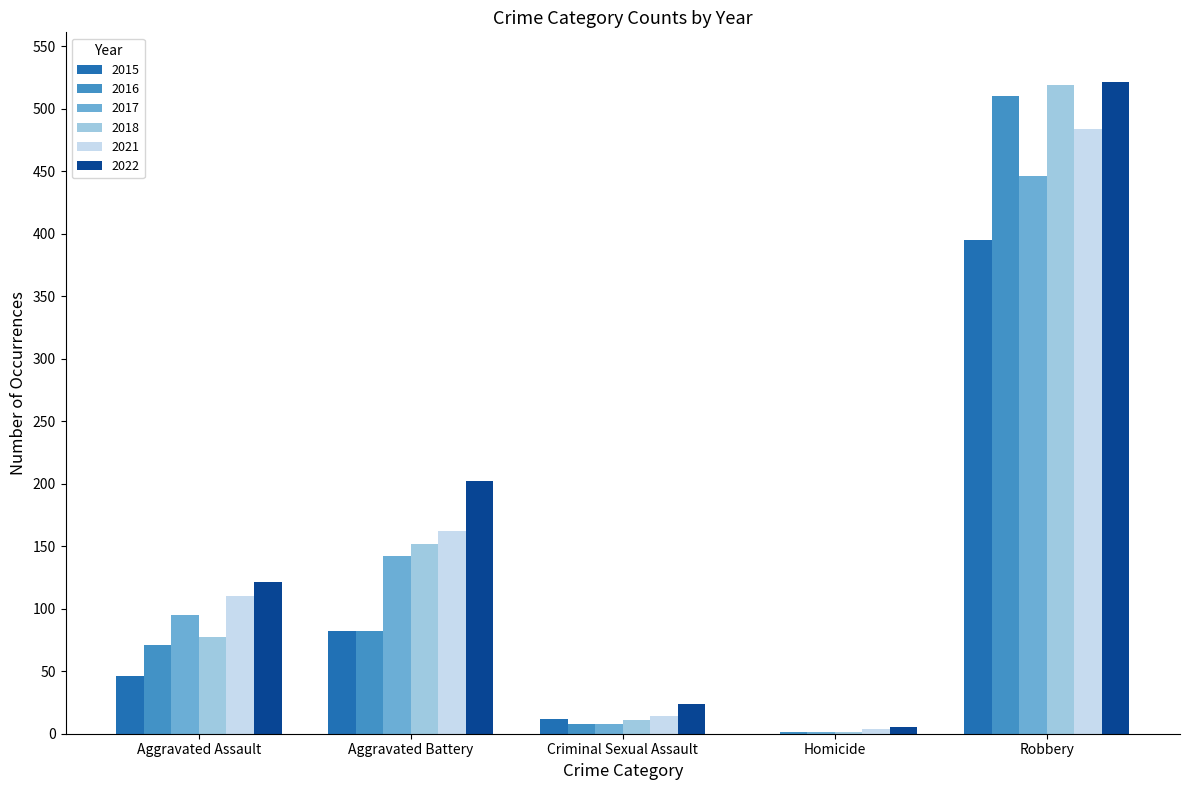

Does the chart contain stacked bars?

No